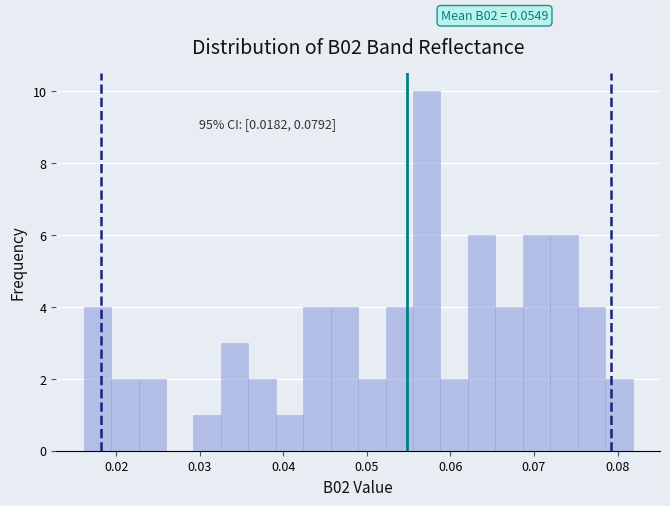

Read against the x-axis, roughly where is the centre of the tallest bar?

0.057